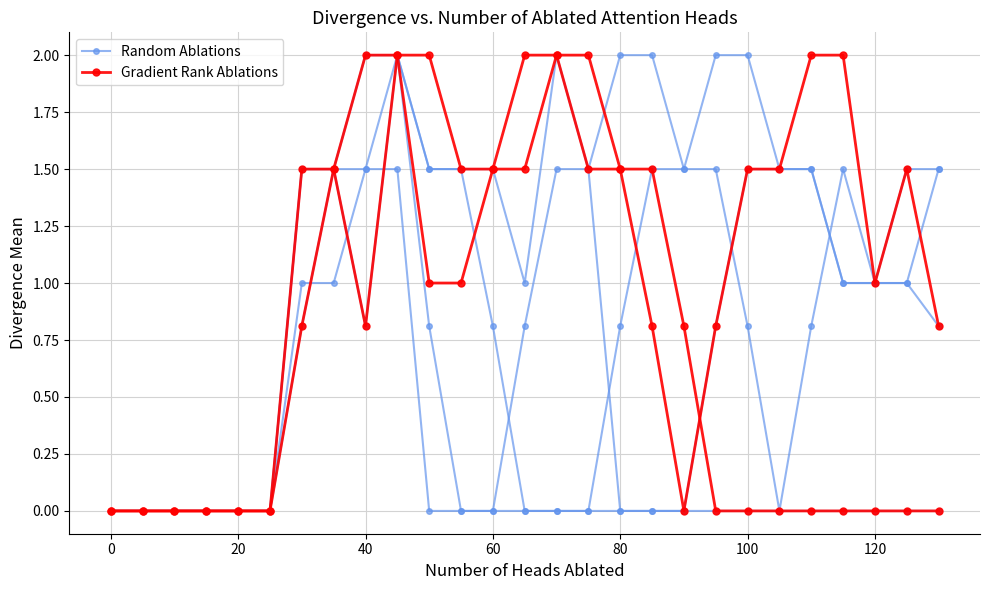

Does the chart have visible grid lines?

Yes